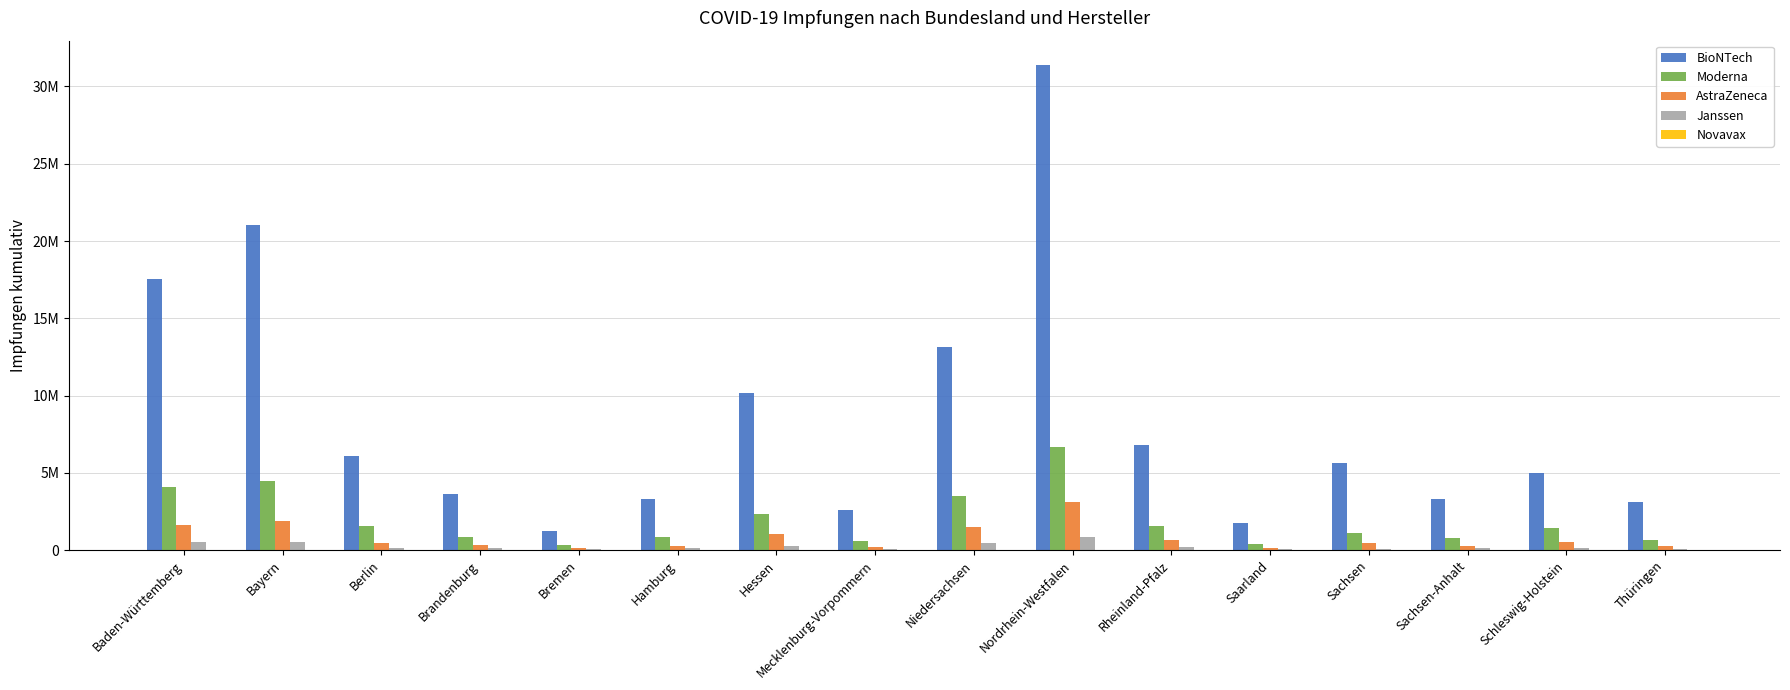

Reading right to left, transcribe all the data shown in this chart.

BioNTech: Thüringen=3126125	Schleswig-Holstein=5003187	Sachsen-Anhalt=3304456	Sachsen=5655288	Saarland=1774921	Rheinland-Pfalz=6810174	Nordrhein-Westfalen=31395010	Niedersachsen=13132580	Mecklenburg-Vorpommern=2597345	Hessen=10141002	Hamburg=3297984	Bremen=1248581	Brandenburg=3636694	Berlin=6066239	Bayern=21007954	Baden-Württemberg=17562332
Moderna: Thüringen=671928	Schleswig-Holstein=1436632	Sachsen-Anhalt=799652	Sachsen=1109812	Saarland=424942	Rheinland-Pfalz=1543204	Nordrhein-Westfalen=6681371	Niedersachsen=3490910	Mecklenburg-Vorpommern=571599	Hessen=2357540	Hamburg=833852	Bremen=317684	Brandenburg=822841	Berlin=1550818	Bayern=4485349	Baden-Württemberg=4086425
AstraZeneca: Thüringen=249671	Schleswig-Holstein=518453	Sachsen-Anhalt=294711	Sachsen=493133	Saarland=112303	Rheinland-Pfalz=626836	Nordrhein-Westfalen=3086163	Niedersachsen=1487317	Mecklenburg-Vorpommern=217222	Hessen=1018562	Hamburg=243328	Bremen=123395	Brandenburg=301939	Berlin=476853	Bayern=1918025	Baden-Württemberg=1596655
Janssen: Thüringen=96484	Schleswig-Holstein=136374	Sachsen-Anhalt=111143	Sachsen=104475	Saarland=50671	Rheinland-Pfalz=174200	Nordrhein-Westfalen=846522	Niedersachsen=446459	Mecklenburg-Vorpommern=67880	Hessen=267465	Hamburg=116402	Bremen=48434	Brandenburg=117557	Berlin=135333	Bayern=520173	Baden-Württemberg=501665
Novavax: Thüringen=5349	Schleswig-Holstein=4802	Sachsen-Anhalt=3614	Sachsen=9382	Saarland=1808	Rheinland-Pfalz=10527	Nordrhein-Westfalen=20367	Niedersachsen=14862	Mecklenburg-Vorpommern=3747	Hessen=9024	Hamburg=2837	Bremen=1054	Brandenburg=3609	Berlin=6479	Bayern=19006	Baden-Württemberg=20596